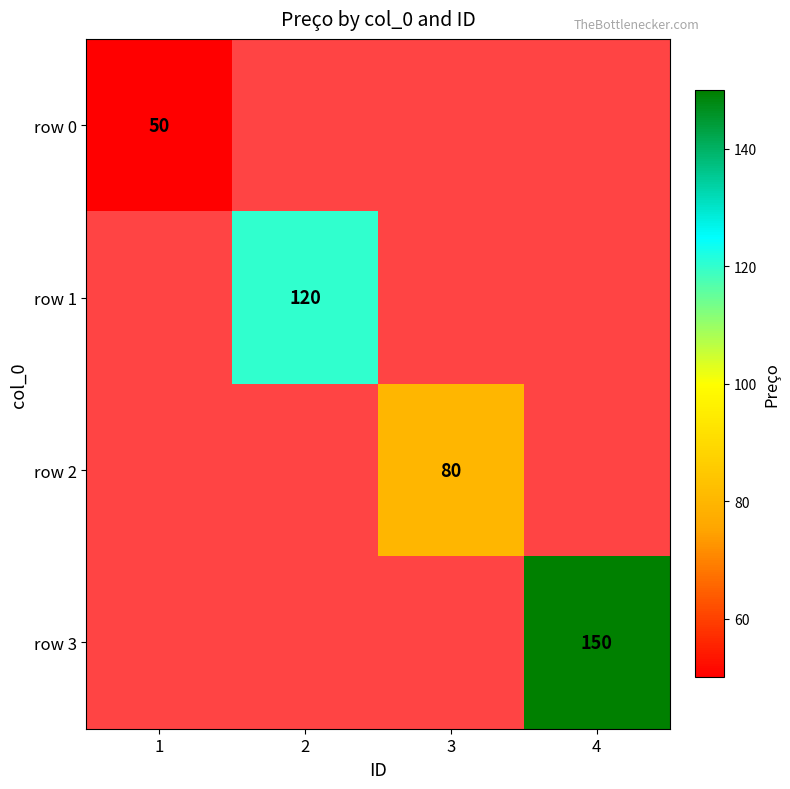

How many categories are shown in the chart?

4